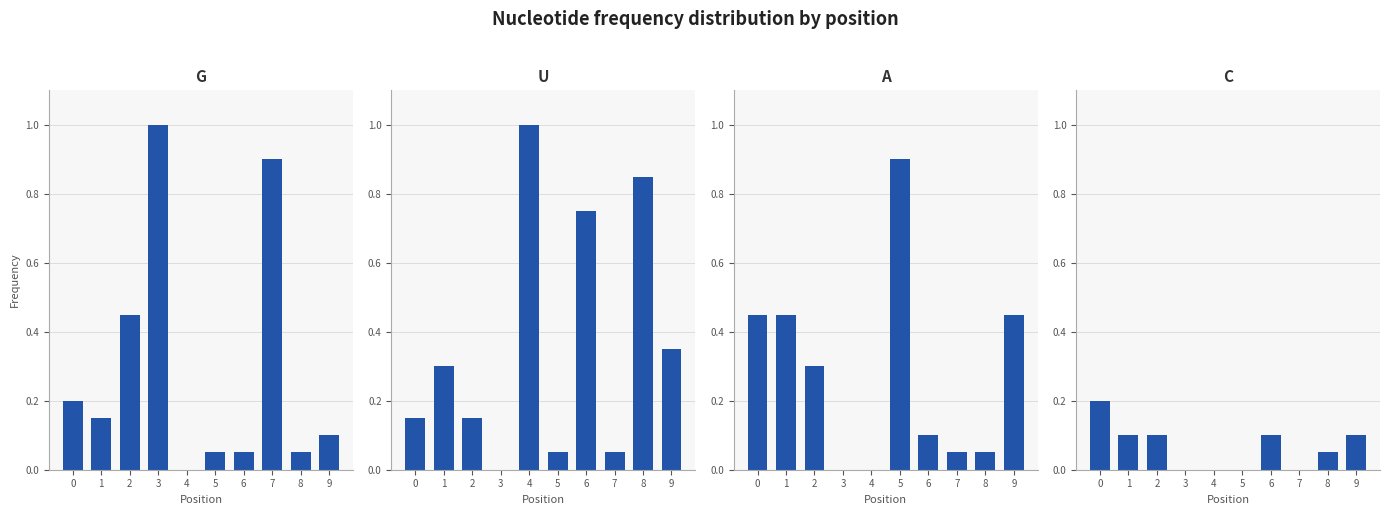

Are the bars horizontal?

No